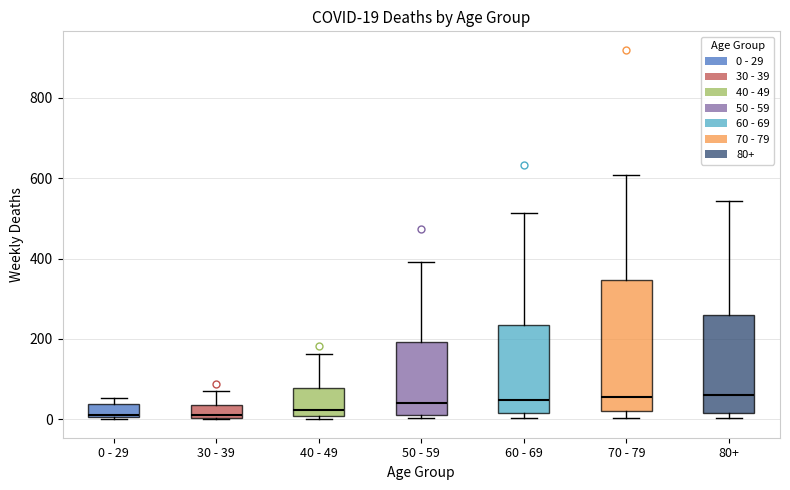

Which box is the tallest, from its lower edge to its upper edge?

70 - 79